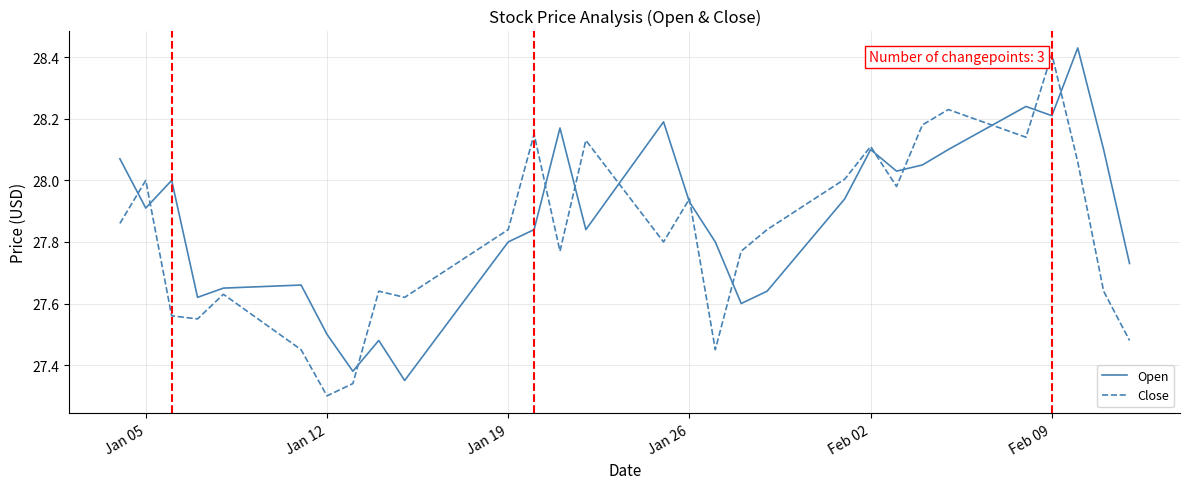

True or false: Close and Open cross at least once.

True